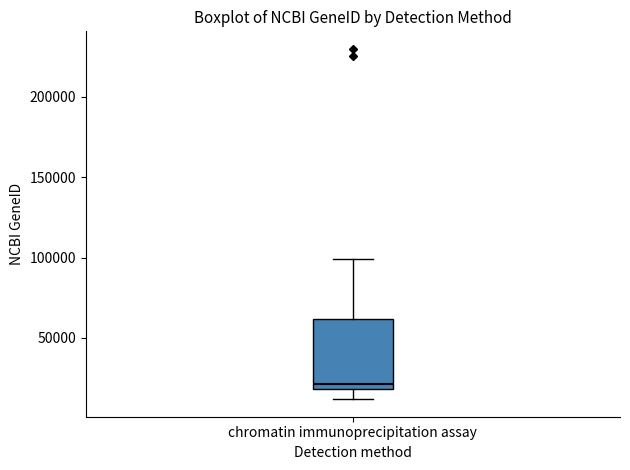

Read this box plot against the y-axis: the position of the median line, the range covered by the box, and the ends of both whiskers. The values are not printed on the chart, so give them approximately, as read against the axis.

median 20000 (just above the box's lower edge), box 20000 to 60000, whiskers 10000 to 100000